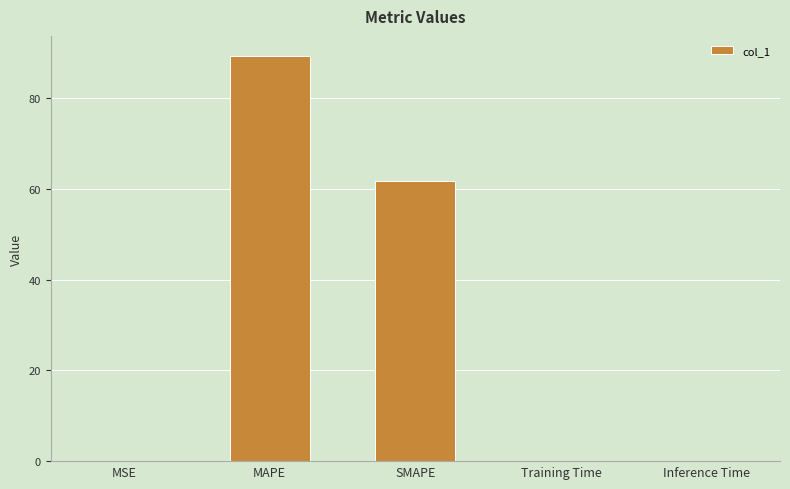

True or false: the data shows 0.0 at MSE.

True